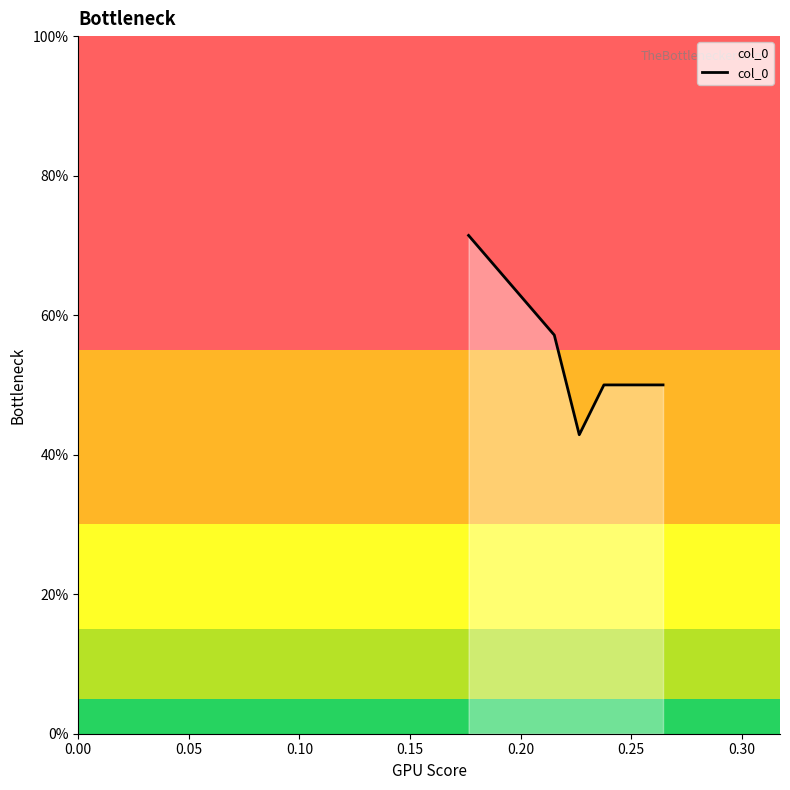

What is the difference between the maximum and minimum values?

28.6